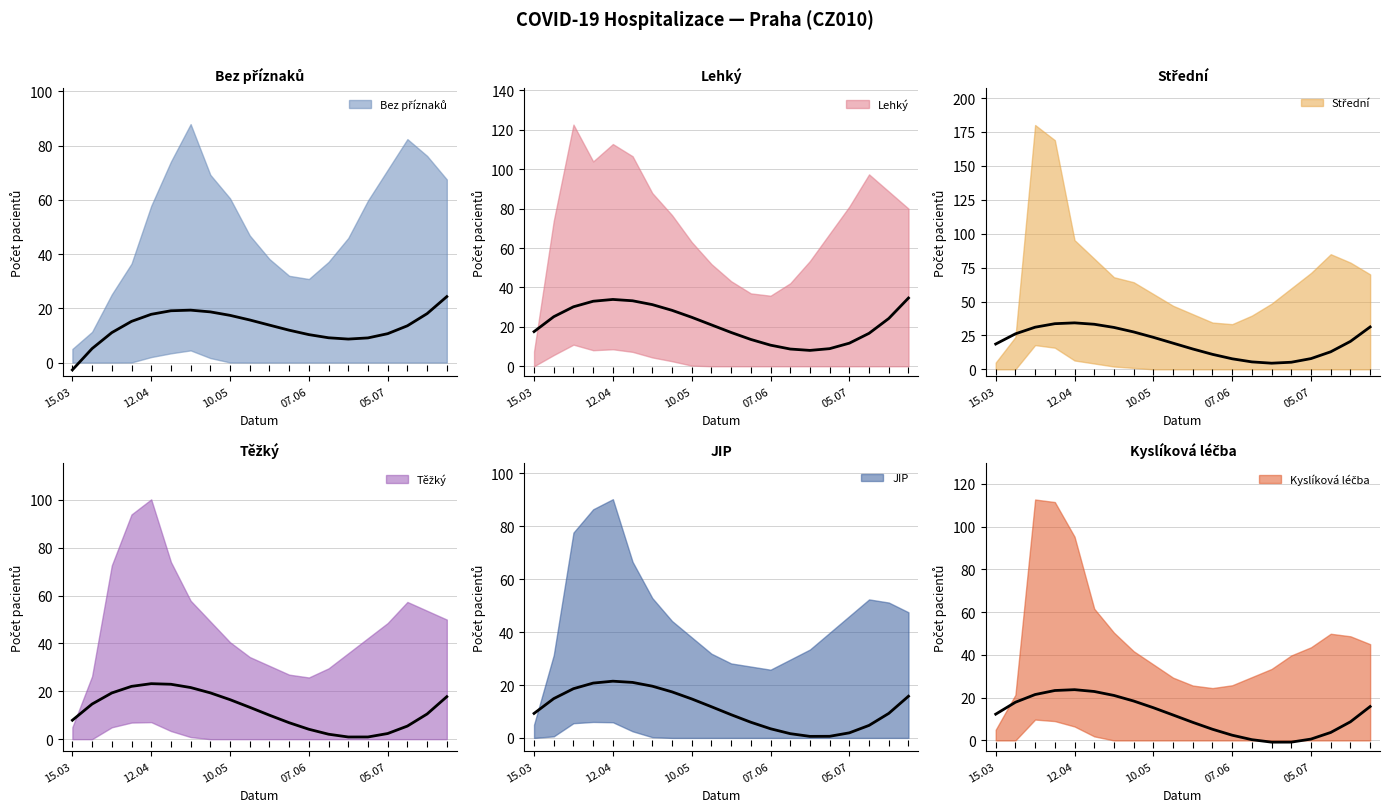

Which series reaches the minimum Y coordinate?

Bez příznaků